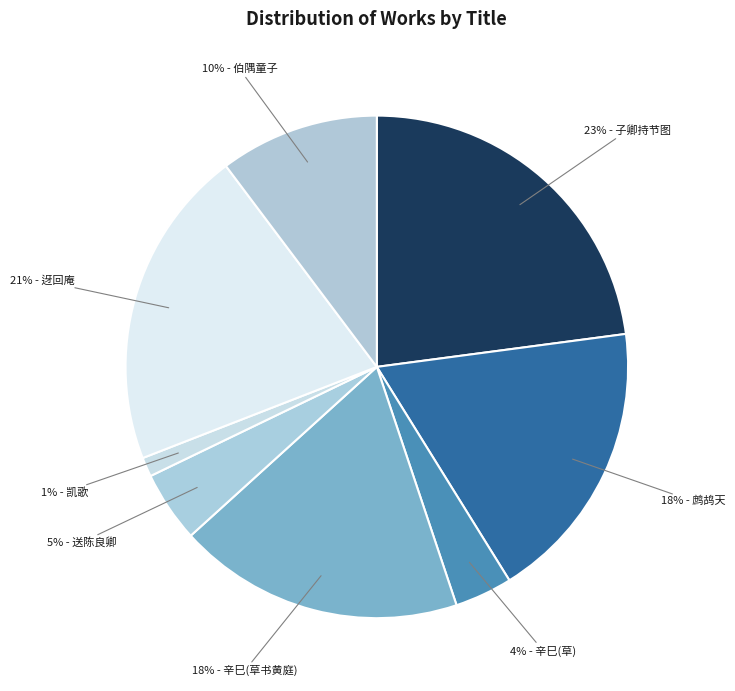

How many slices are in this pie chart?

8